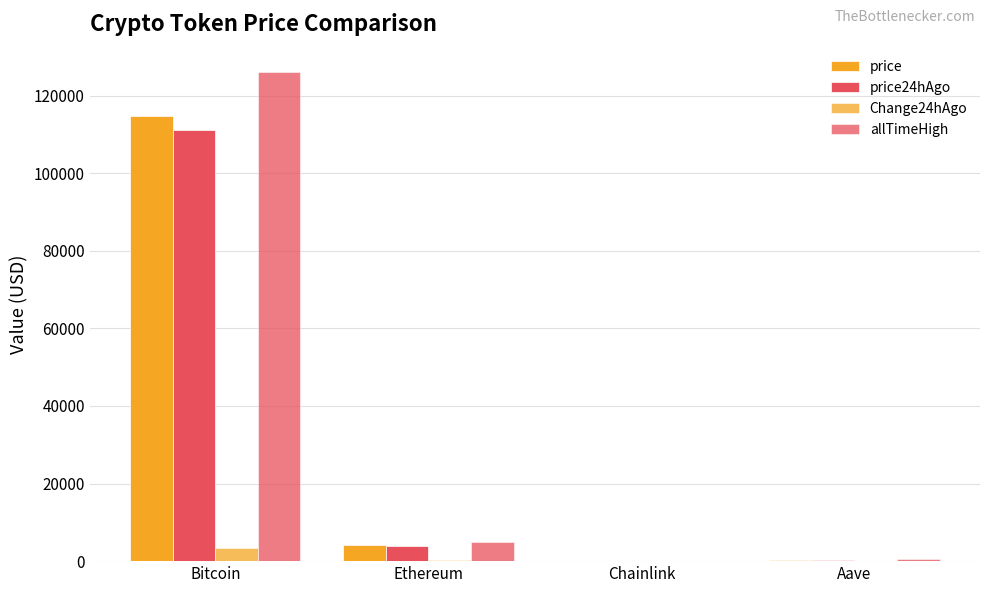

Does the chart contain stacked bars?

No